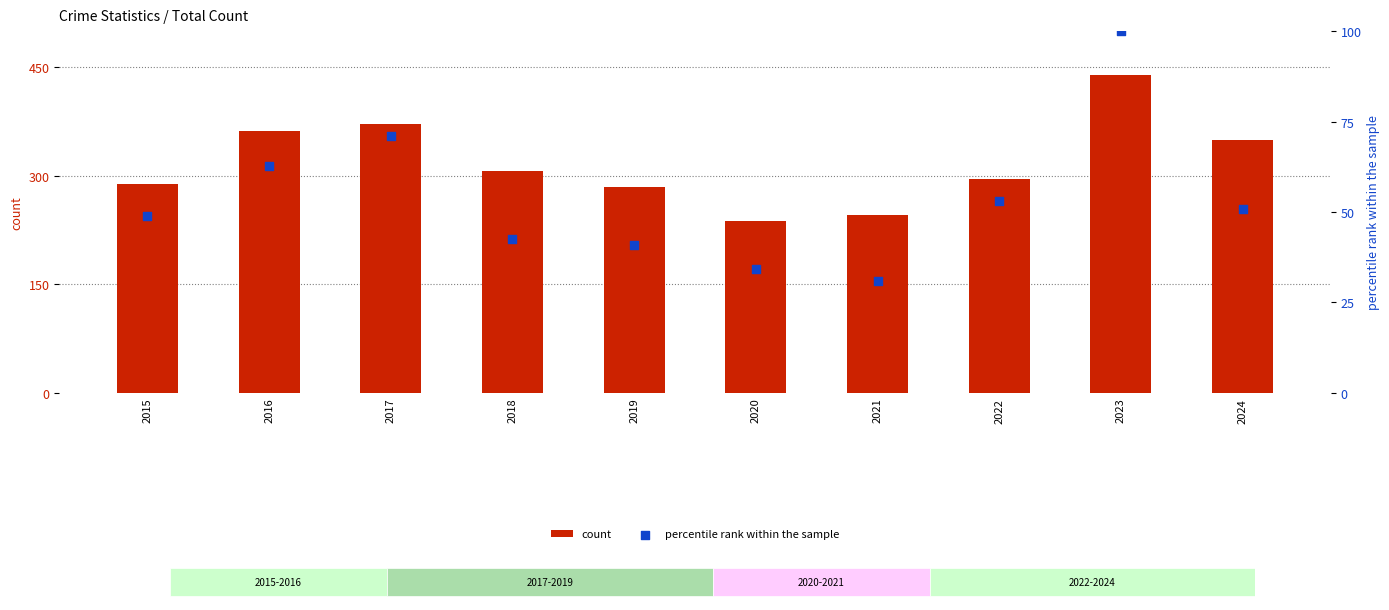

At which category is the sum across all series the highest?

2023